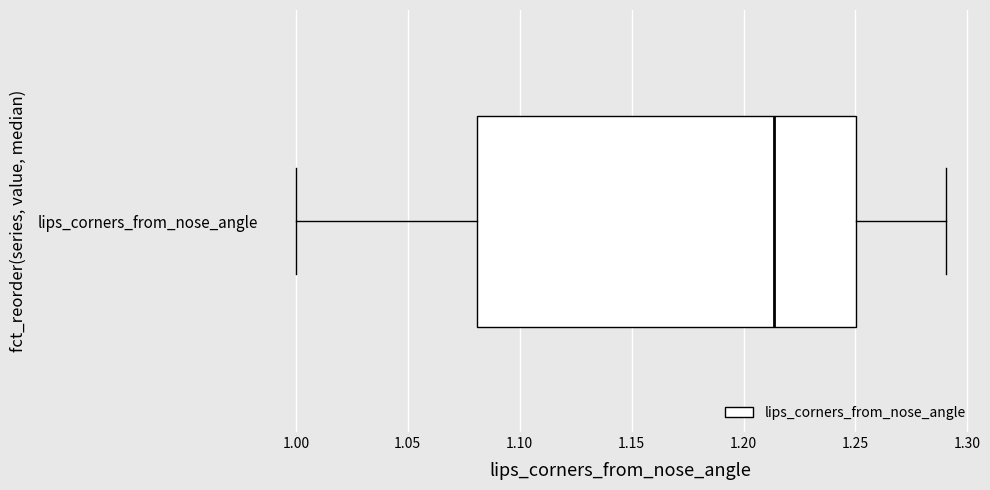

Read this box plot against the x-axis: the position of the median line, the range covered by the box, and the ends of both whiskers. The values are not printed on the chart, so give them approximately, as read against the axis.

median 1.215, box 1.080 to 1.250, whiskers 1.000 to 1.290